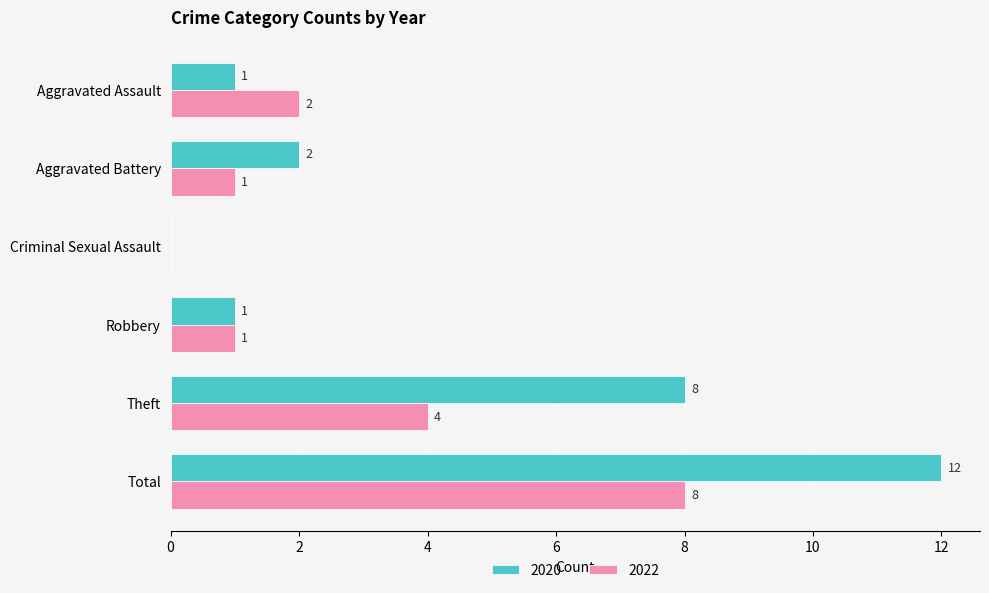

Which series changed the most between Aggravated Battery and Robbery?

2020